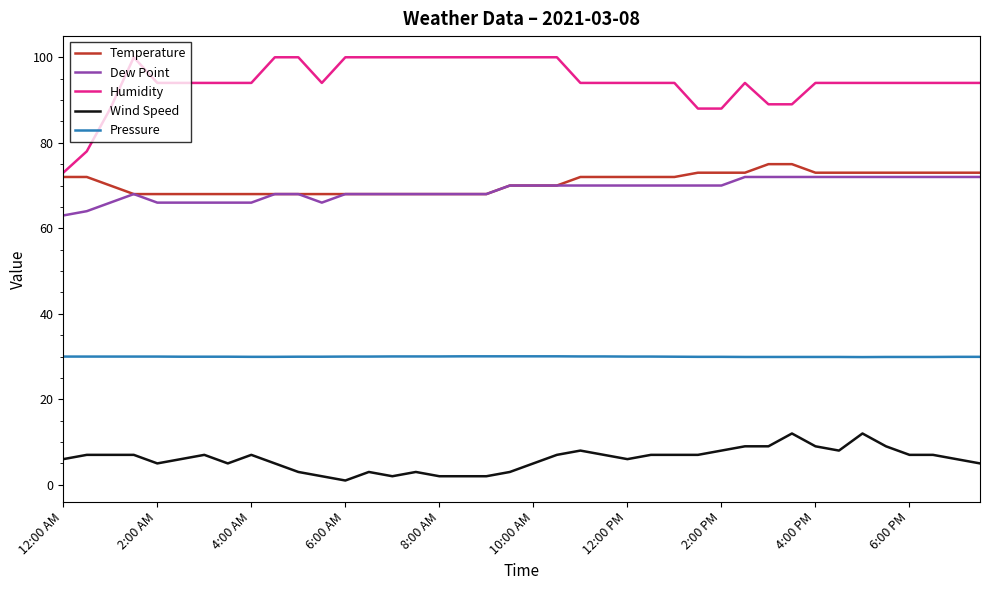

Count the Temperature values in the range 68 to 73.

38